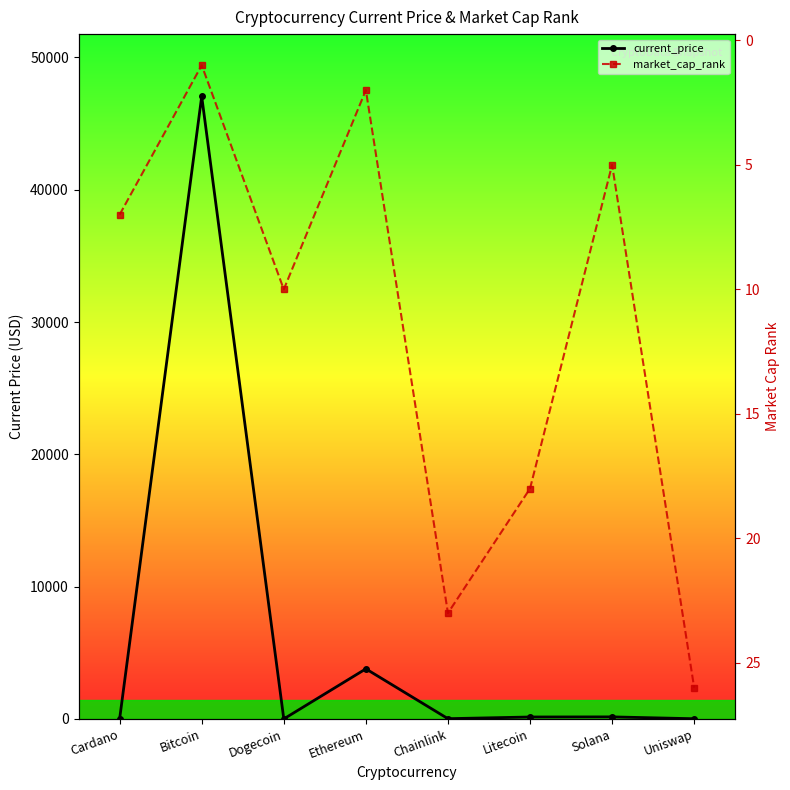

What is the approximate value of market_cap_rank at Chainlink?

23.0